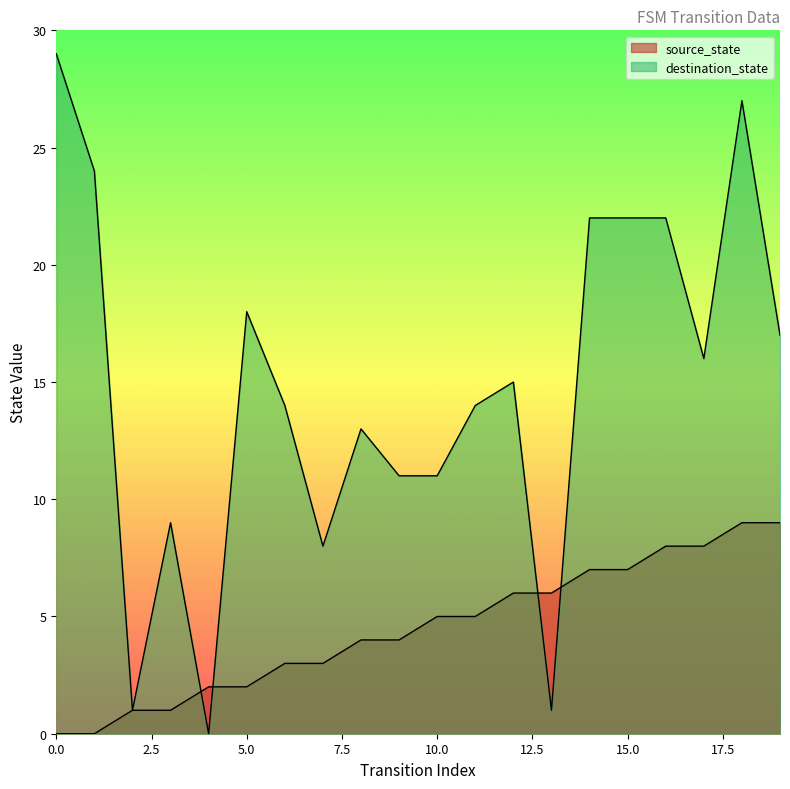

What is the total value across all series at 14?

29